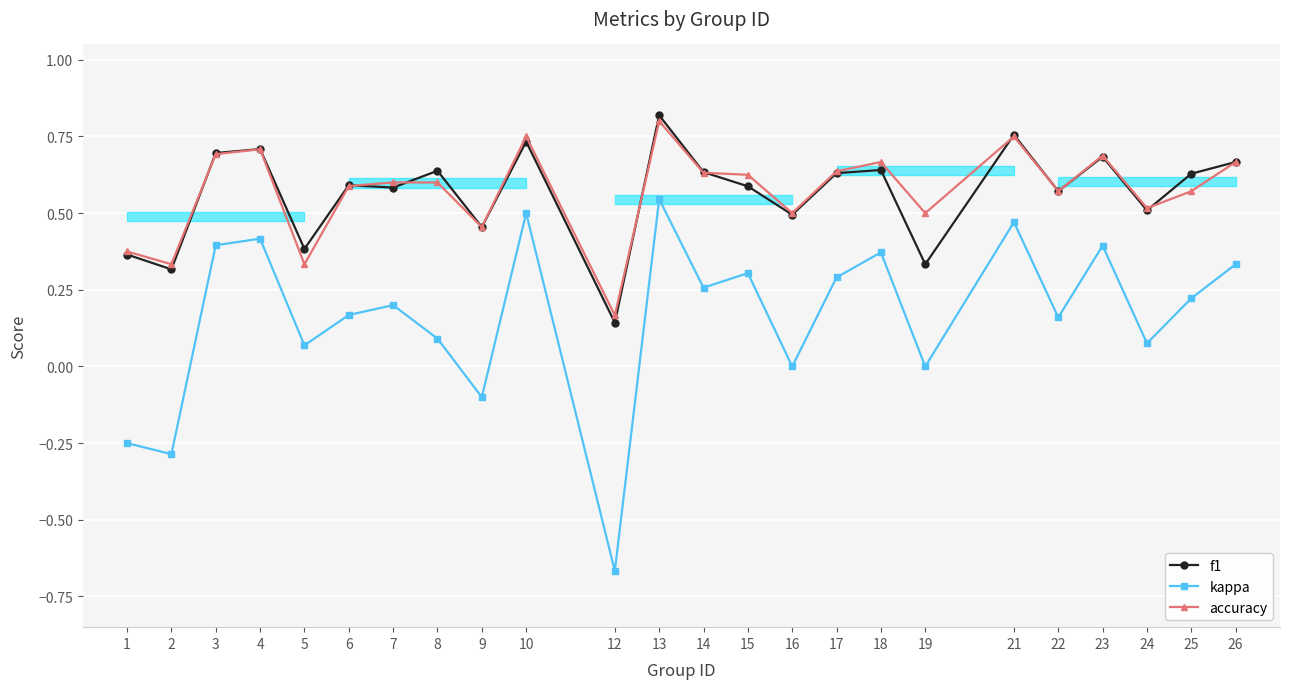

Between 4 and 17, which series saw the biggest shift?

kappa